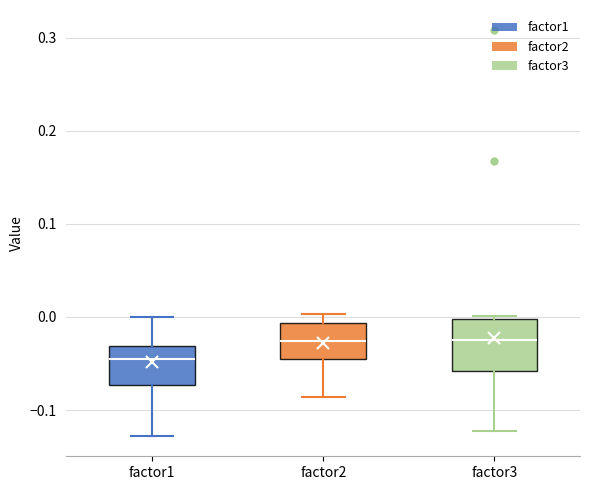

Comparing the boxes themselves (not the whiskers), which one is the tallest?

factor3